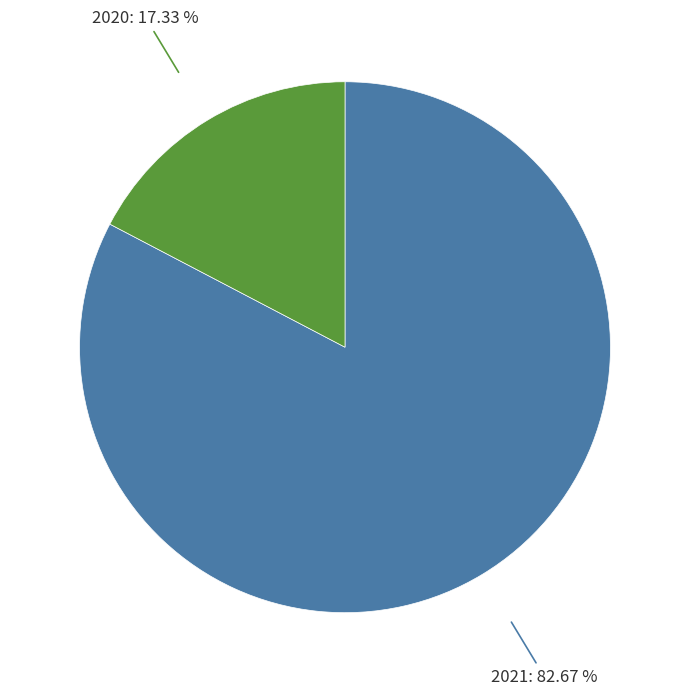

Which has a higher value, 2021 or 2020?

2021